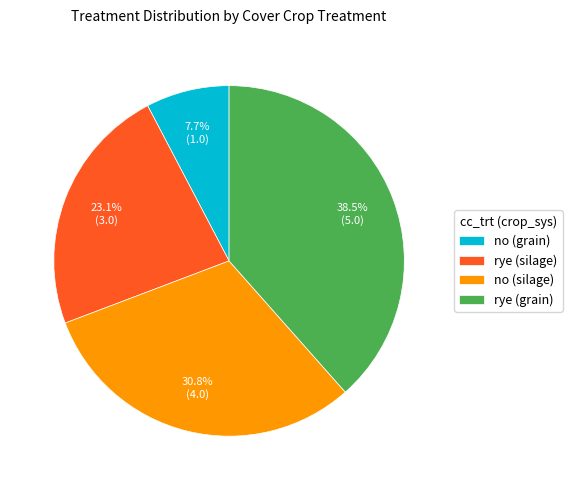

Combined, what portion of the pie is rye (silage) and rye (grain)?

61.5%